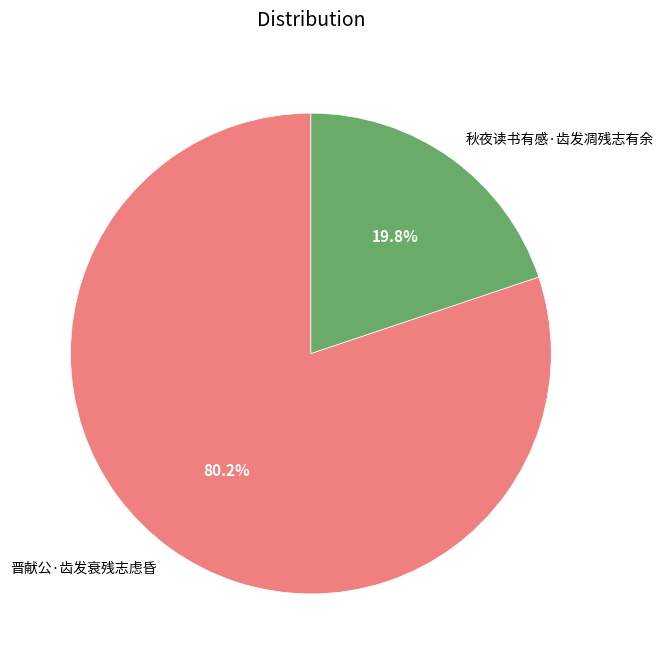

To the nearest percent, what percentage of the pie is 秋夜读书有感·齿发凋残志有余?

20%